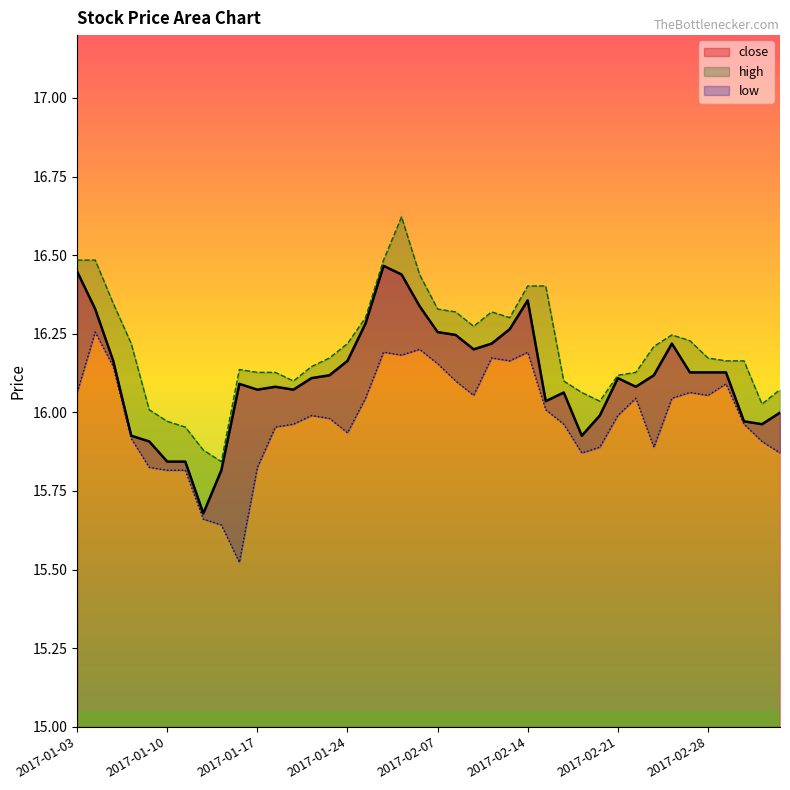

Reading right to left, list all the values displayed in this chart.

close: 16.0	16.0	16.0	16.1	16.1	16.1	16.2	16.1	16.1	16.1	16.0	15.9	16.1	16.0	16.4	16.3	16.2	16.2	16.2	16.3	16.3	16.4	16.5	16.3	16.2	16.1	16.1	16.1	16.1	16.1	16.1	15.8	15.7	15.8	15.8	15.9	15.9	16.2	16.3	16.4
high: 16.1	16.0	16.2	16.2	16.2	16.2	16.2	16.2	16.1	16.1	16.0	16.1	16.1	16.4	16.4	16.3	16.3	16.3	16.3	16.3	16.4	16.6	16.5	16.3	16.2	16.2	16.1	16.1	16.1	16.1	16.1	15.8	15.9	16.0	16.0	16.0	16.2	16.3	16.5	16.5
low: 15.9	15.9	16.0	16.1	16.1	16.1	16.0	15.9	16.0	16.0	15.9	15.9	16.0	16.0	16.2	16.2	16.2	16.1	16.1	16.2	16.2	16.2	16.2	16.0	15.9	16.0	16.0	16.0	16.0	15.8	15.5	15.6	15.7	15.8	15.8	15.8	15.9	16.1	16.3	16.1